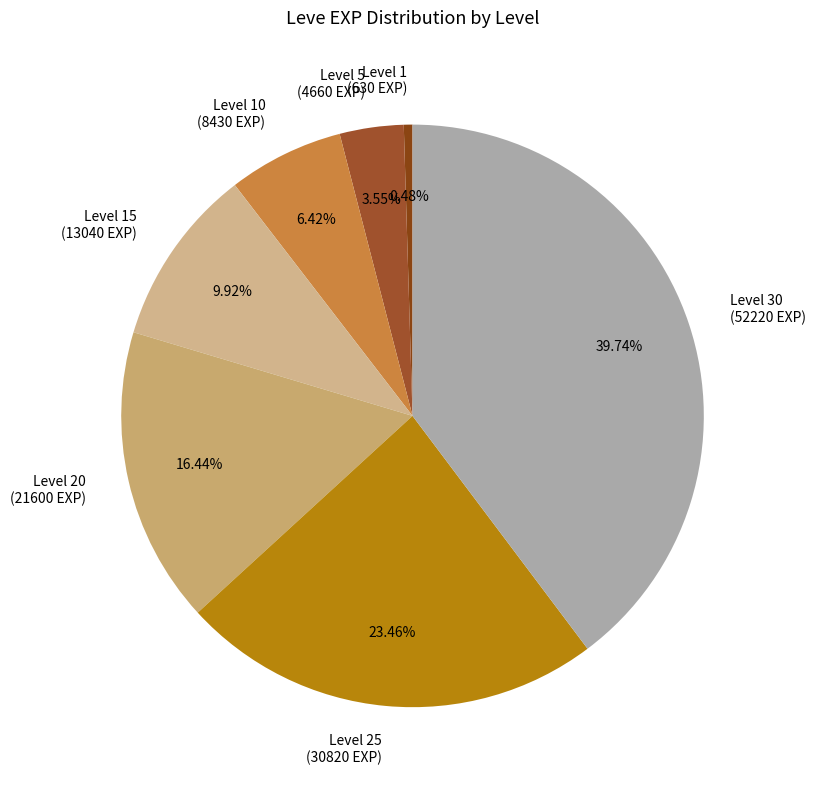

Rank the categories by value from highest to lowest.

Level 30 (52220 EXP), Level 25 (30820 EXP), Level 20 (21600 EXP), Level 15 (13040 EXP), Level 10 (8430 EXP), Level 5 (4660 EXP), Level 1 (630 EXP)